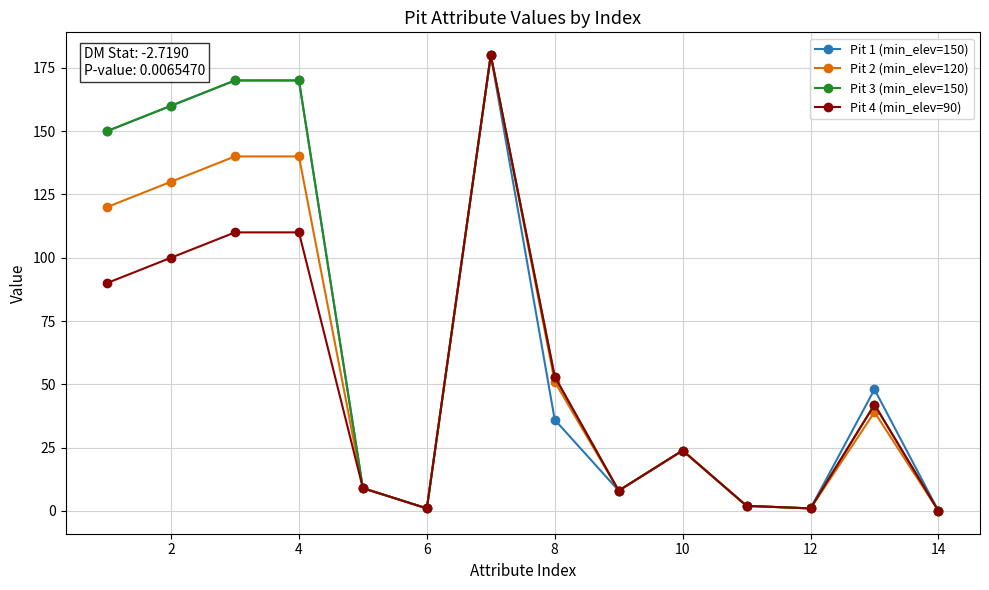

How many distinct data groups are displayed?

4